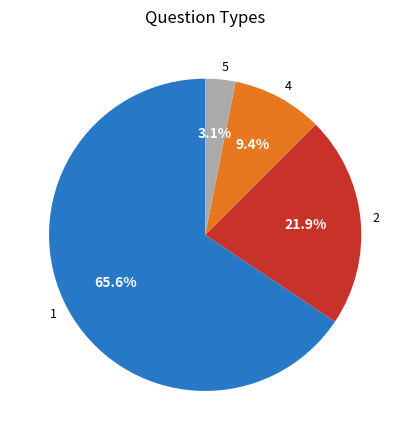

What is the smallest slice in the pie chart?

5